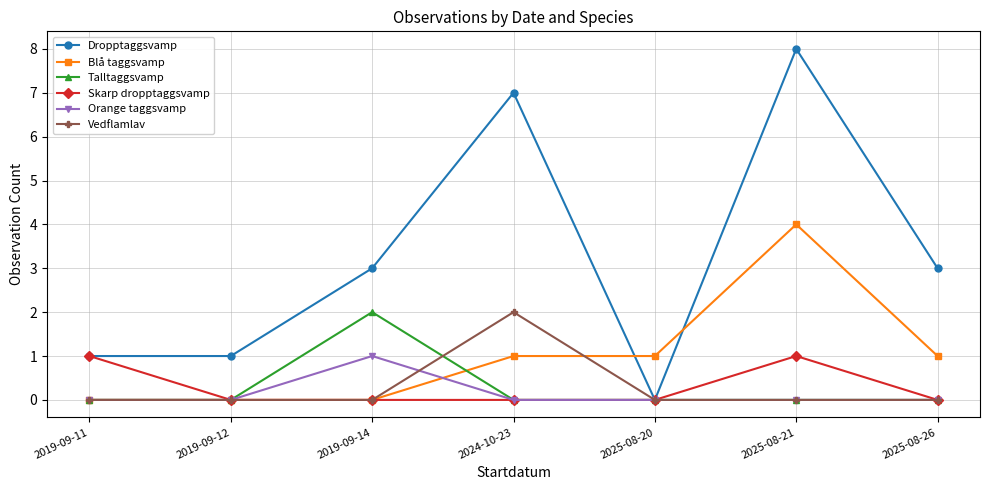

What are all the series names shown in the legend?

Dropptaggsvamp, Blå taggsvamp, Talltaggsvamp, Skarp dropptaggsvamp, Orange taggsvamp, Vedflamlav